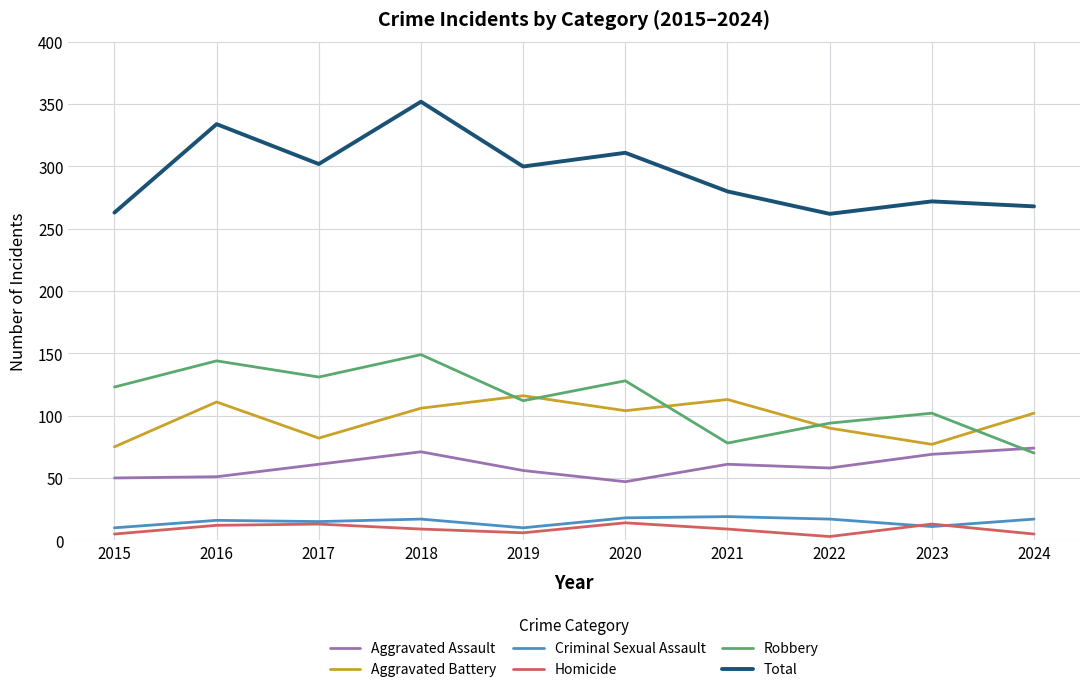

The Aggravated Battery series shows 102 at 2024. True or false?

True